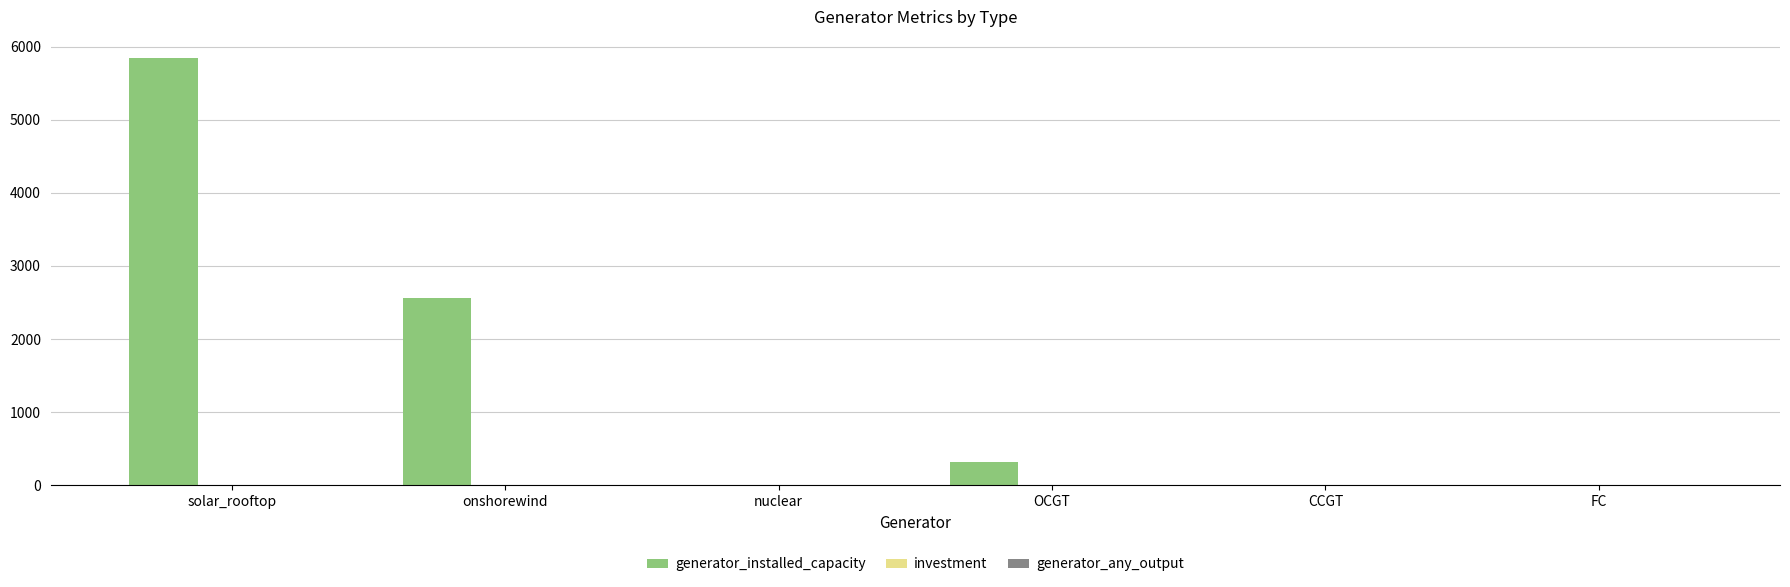

Which series has the largest total across all categories?

generator_installed_capacity